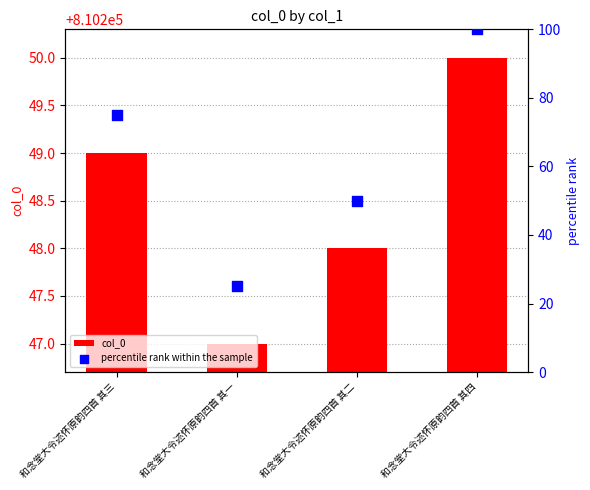

At how many categories does at least one series exceed 557606?

4